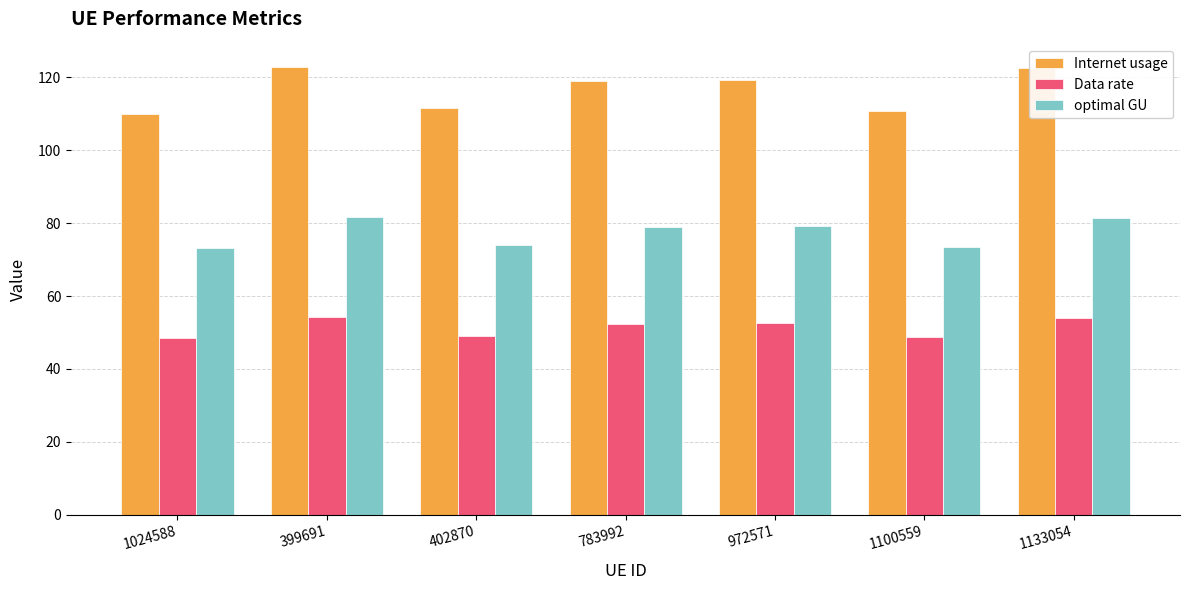

What position from the left is 783992?

4